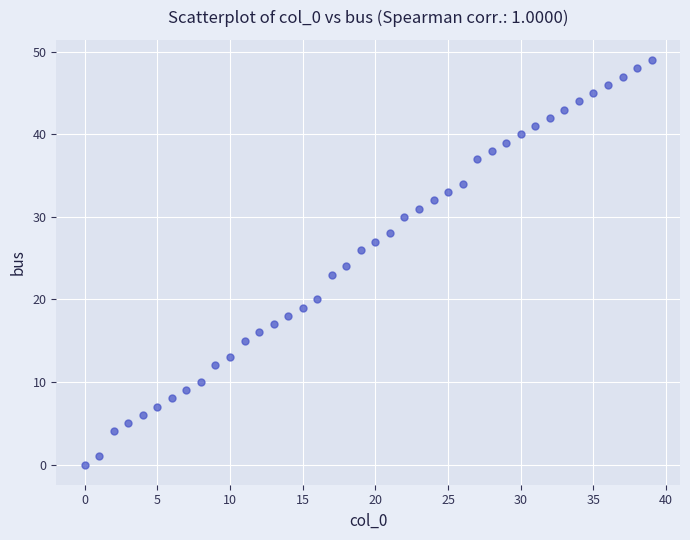

What is the range of Y values (max minus min)?

49